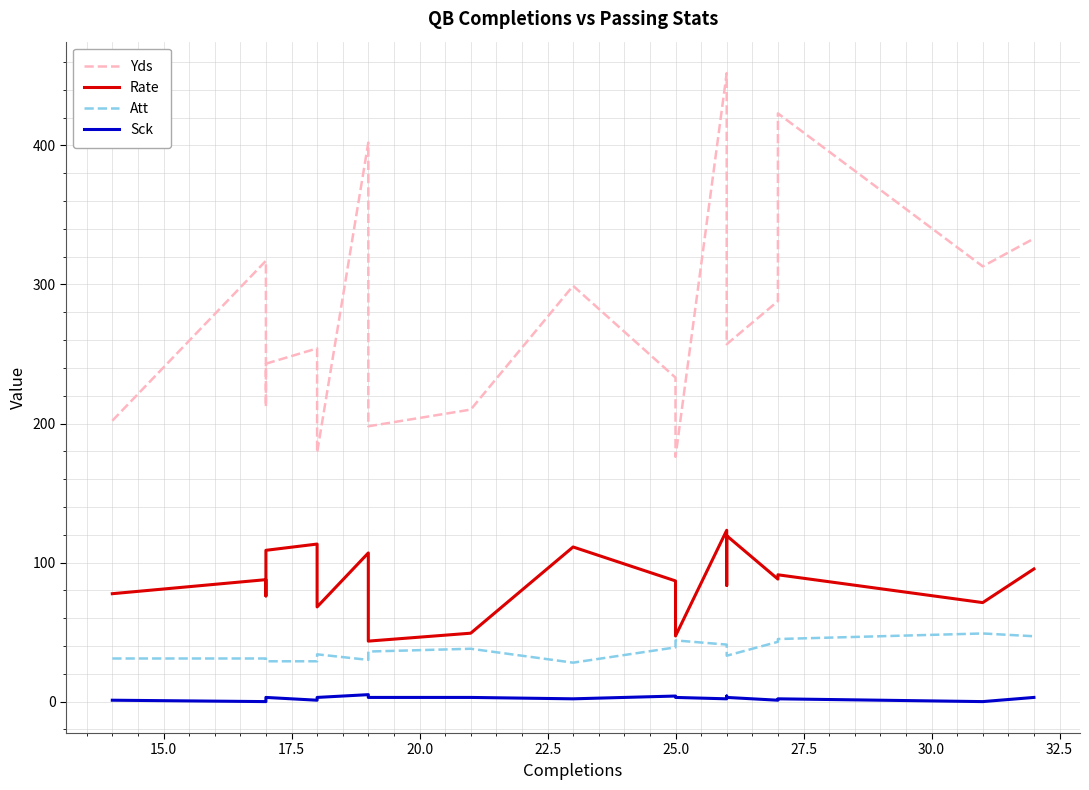

The value of Rate at 20.0 is 144.1. True or false?

False